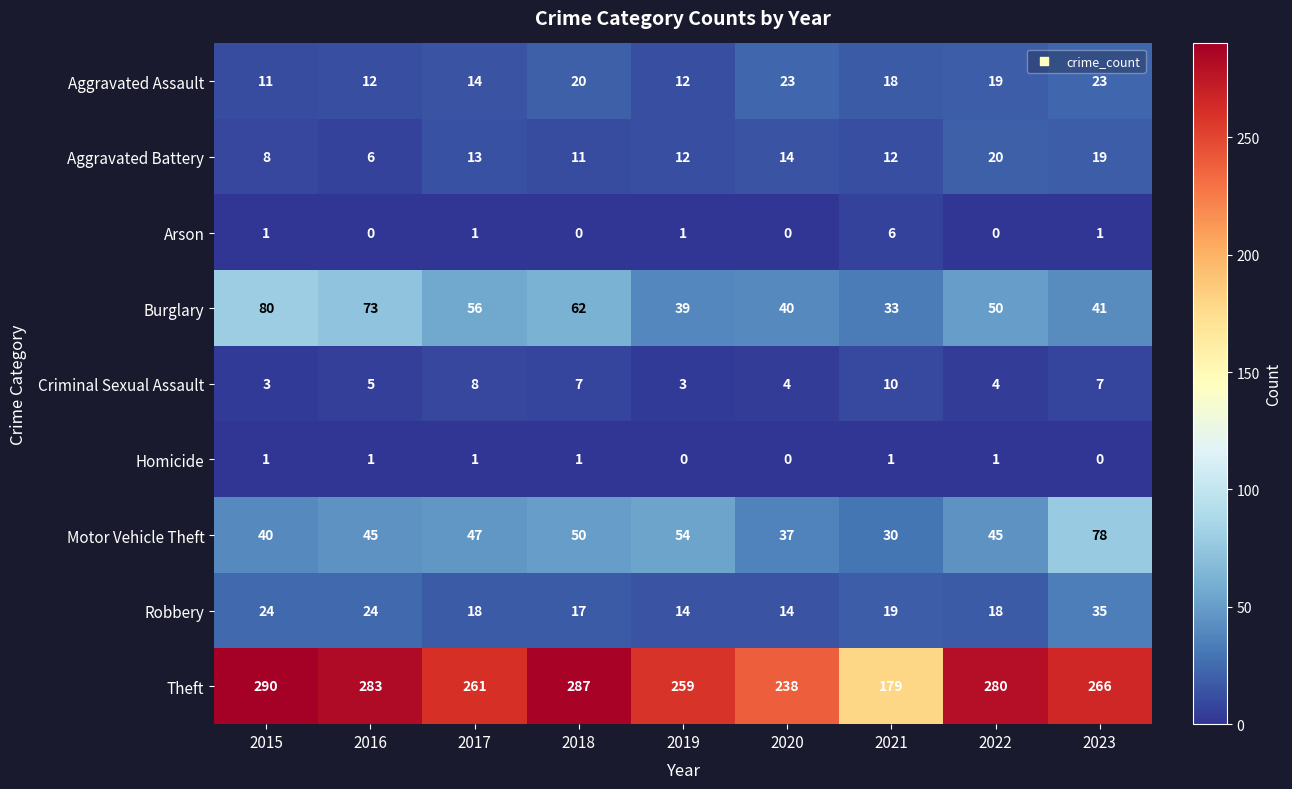

Rank the series by their maximum value, from highest to lowest.

Theft, Burglary, Motor Vehicle Theft, Robbery, Aggravated Assault, Aggravated Battery, Criminal Sexual Assault, Arson, Homicide